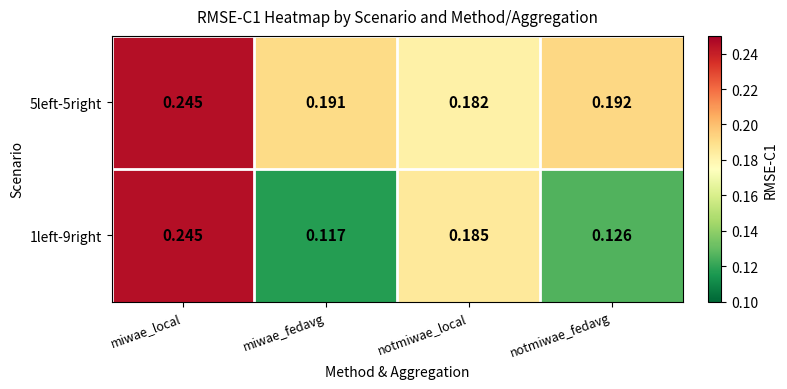

At which label is 1left-9right closest to 0?

miwae_fedavg